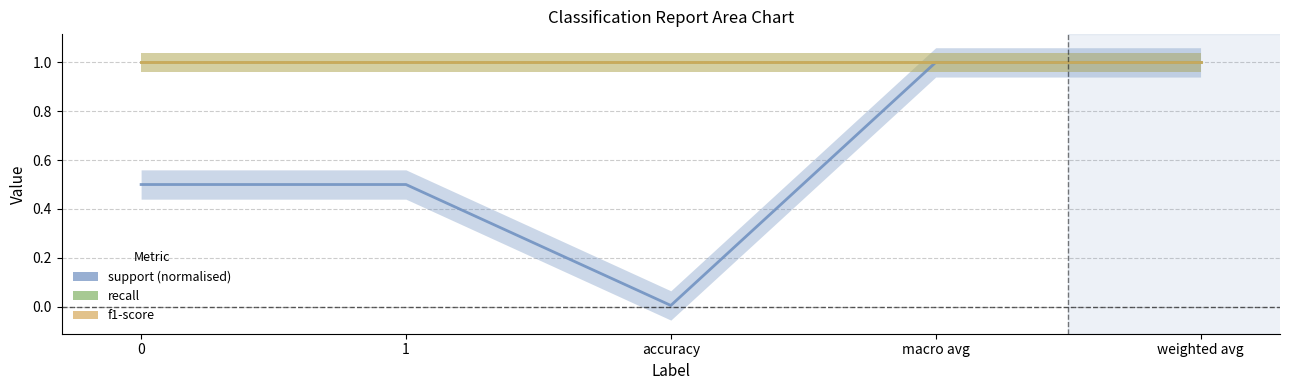

List the labels in order of support value, largest first.

macro avg, weighted avg, 0, 1, accuracy